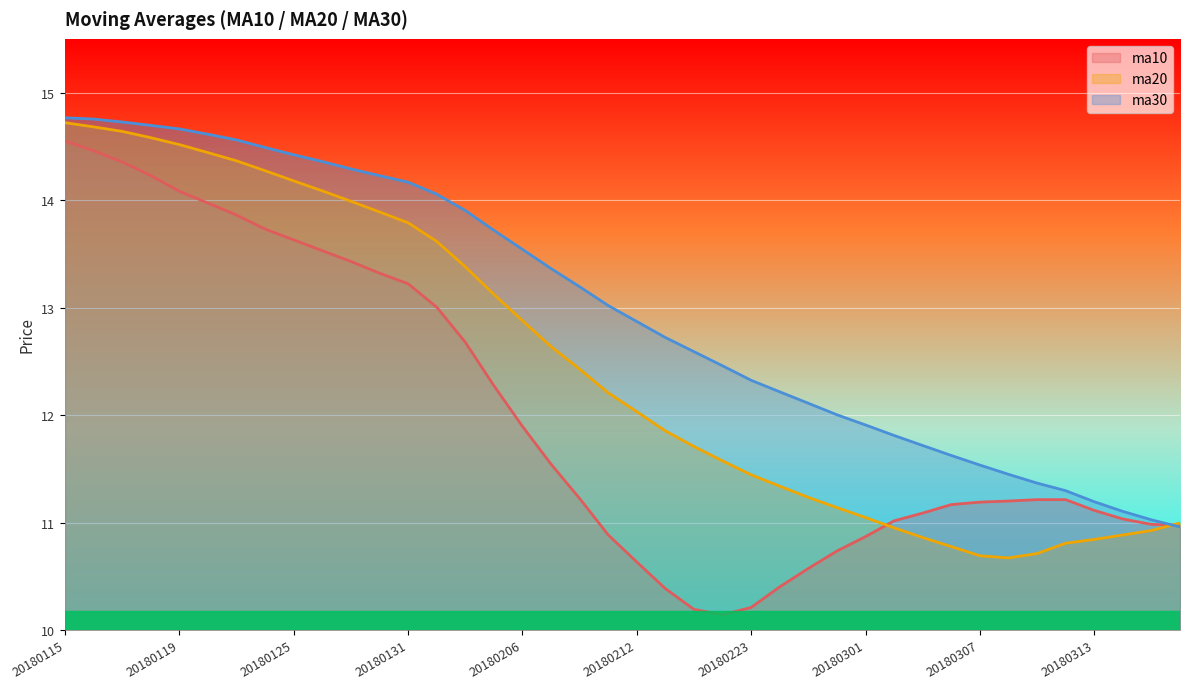

At which category is the sum across all series the highest?

20180115